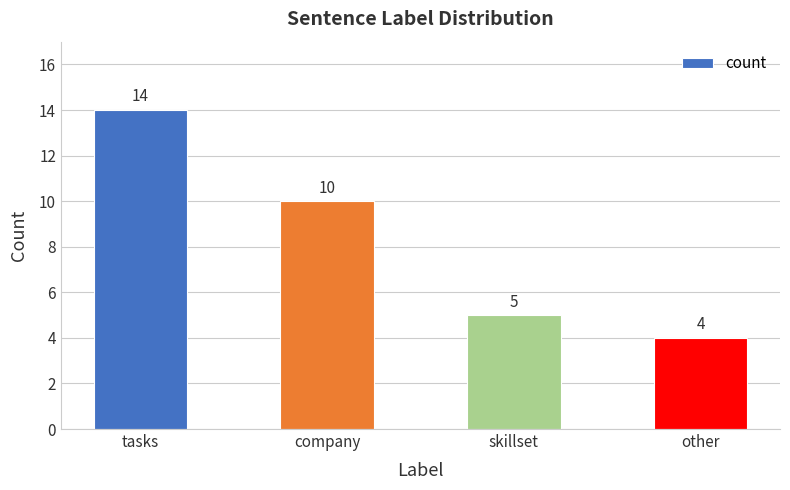

Count the values in the range 5 to 14.

3